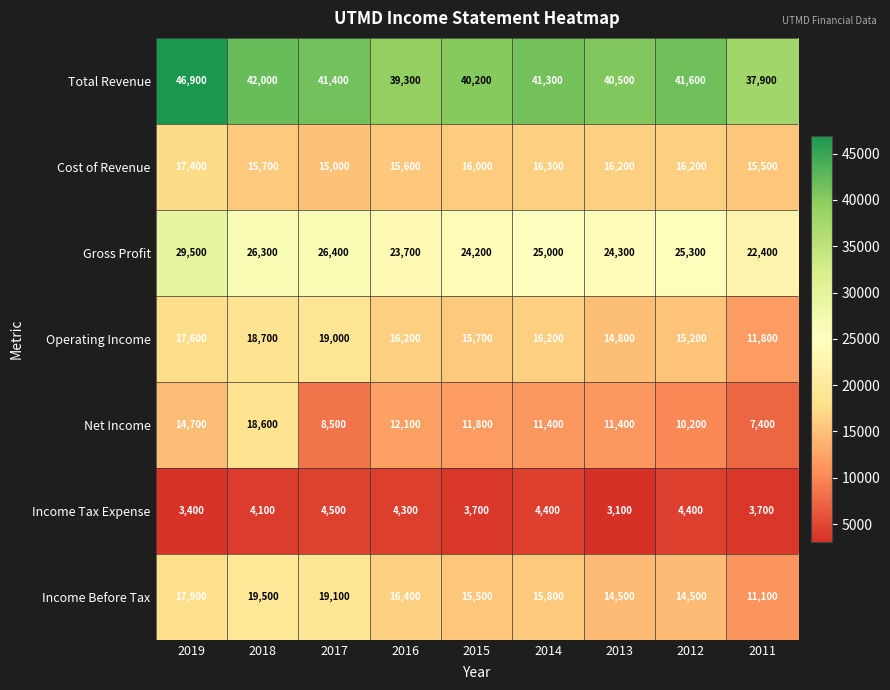

What is the total value across all series at 2017?

133900